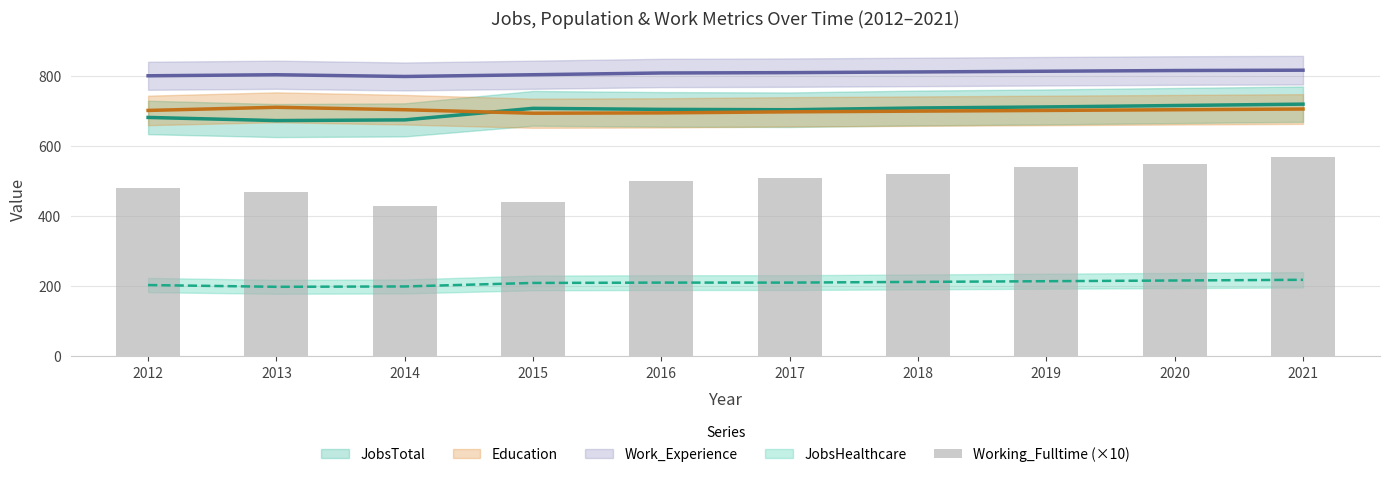

What is the change in value from 2019 to 2021?

+30